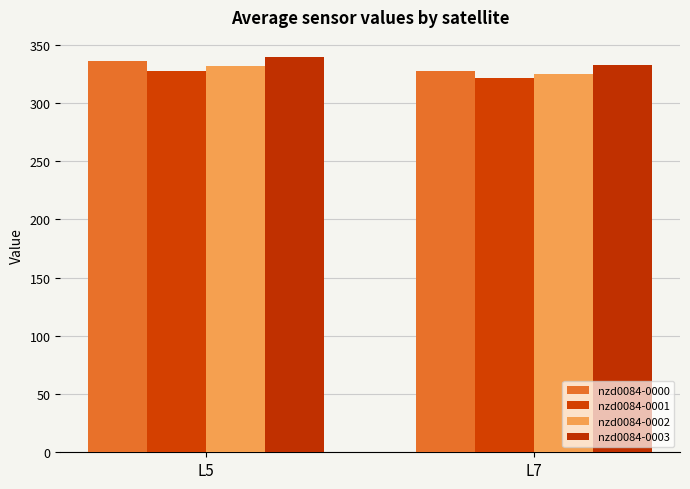

What are all the series names shown in the legend?

nzd0084-0000, nzd0084-0001, nzd0084-0002, nzd0084-0003